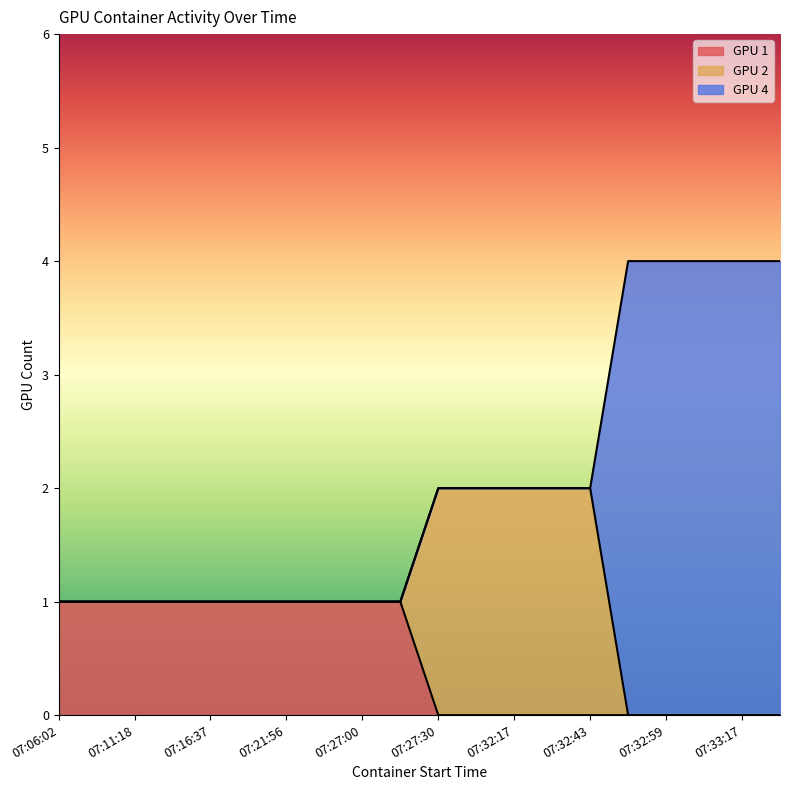

What value does the GPU 4 series have at 07:33:24?

4